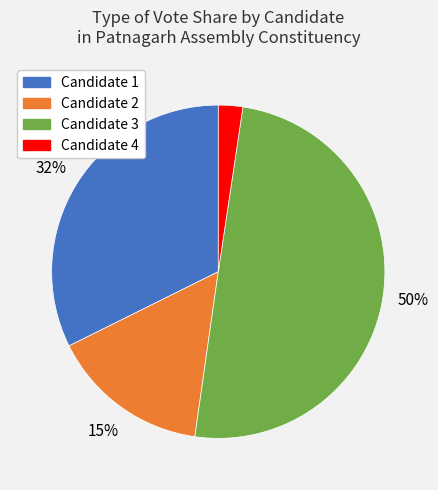

To the nearest percent, what is the difference between the Candidate 3 and Candidate 1 slice percentages?

18%